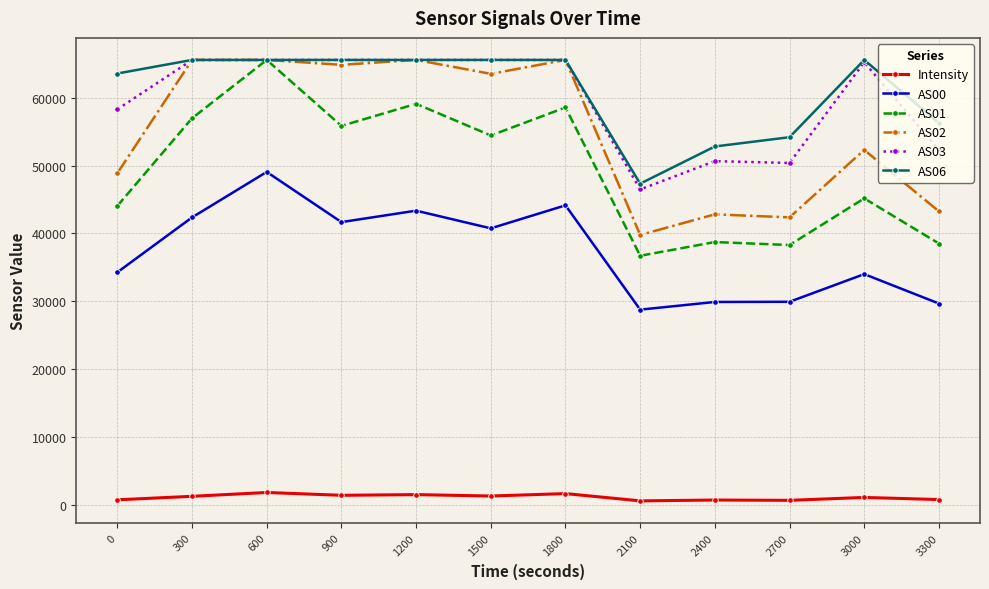

At how many categories does at least one series exceed 25920?

12